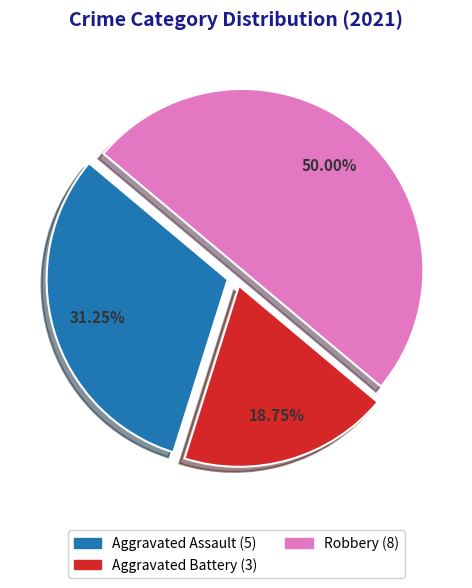

How many slices are in this pie chart?

3